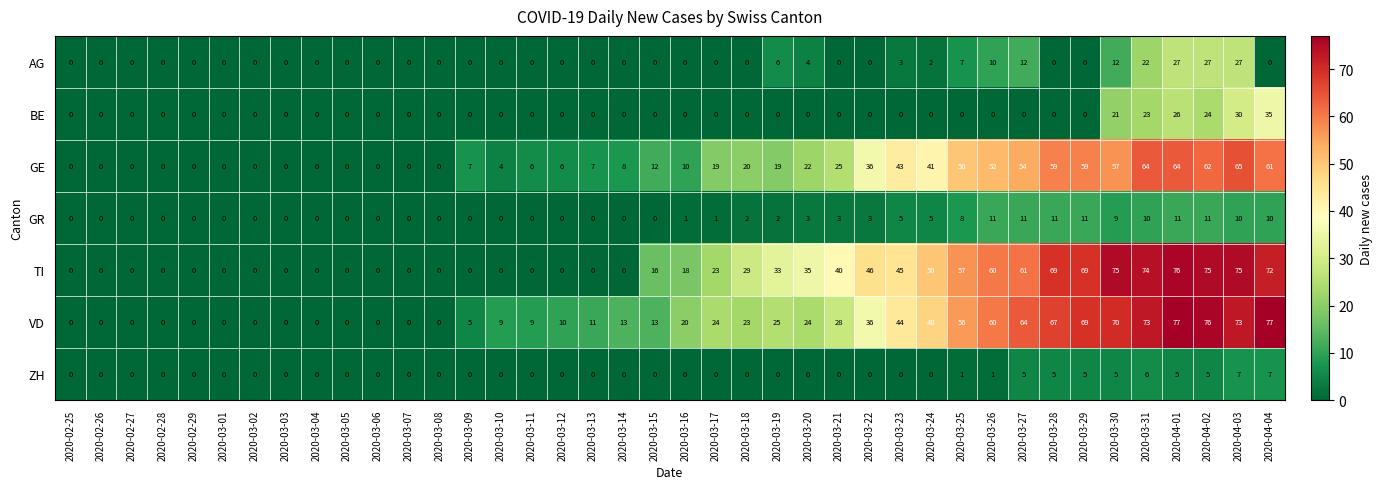

What is the greatest value displayed?

77